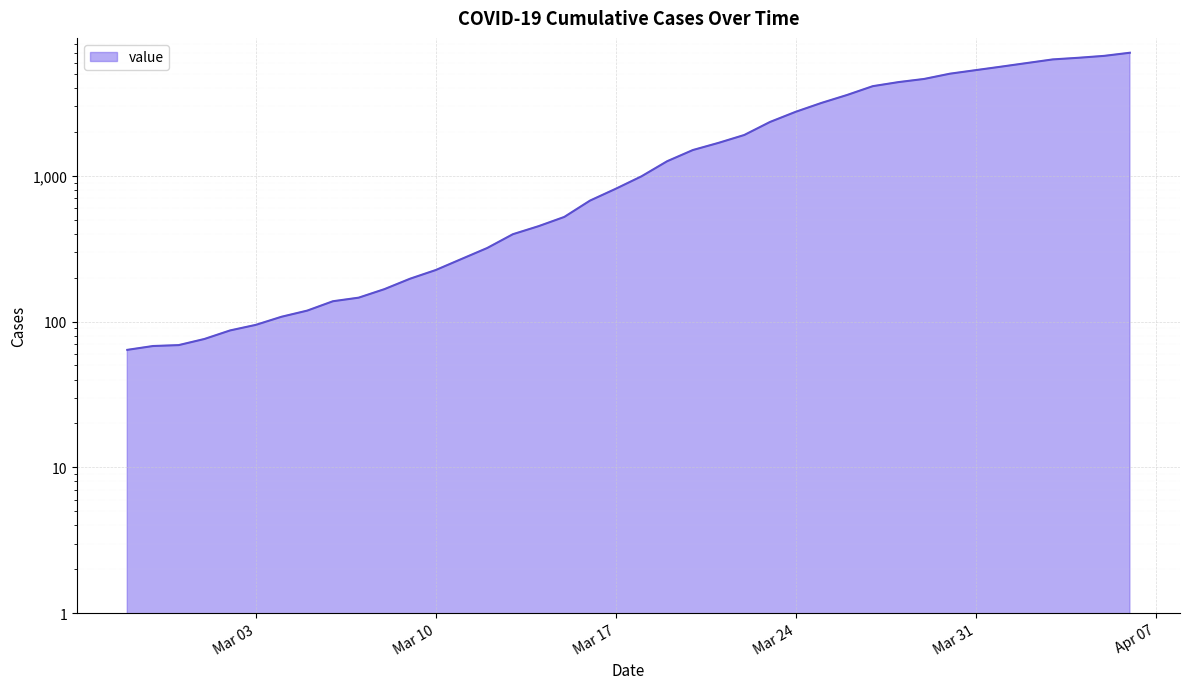

At which category does the chart reach its minimum across all series?

2020-02-27